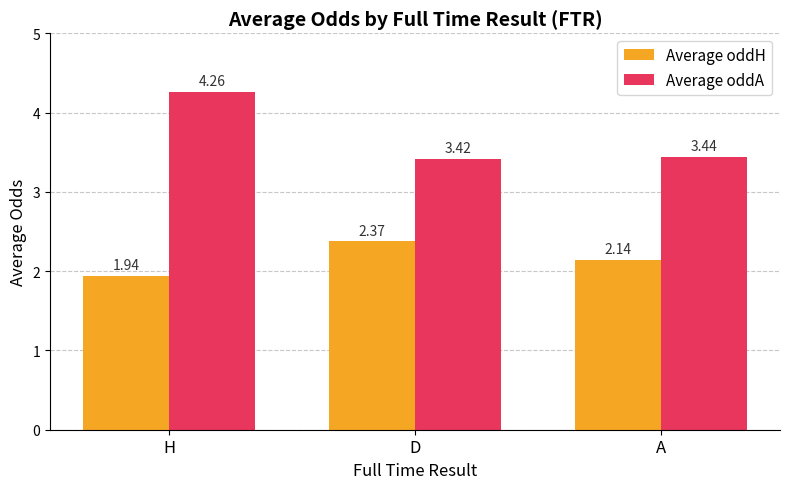

What is the average value of the Average oddA series?

3.7